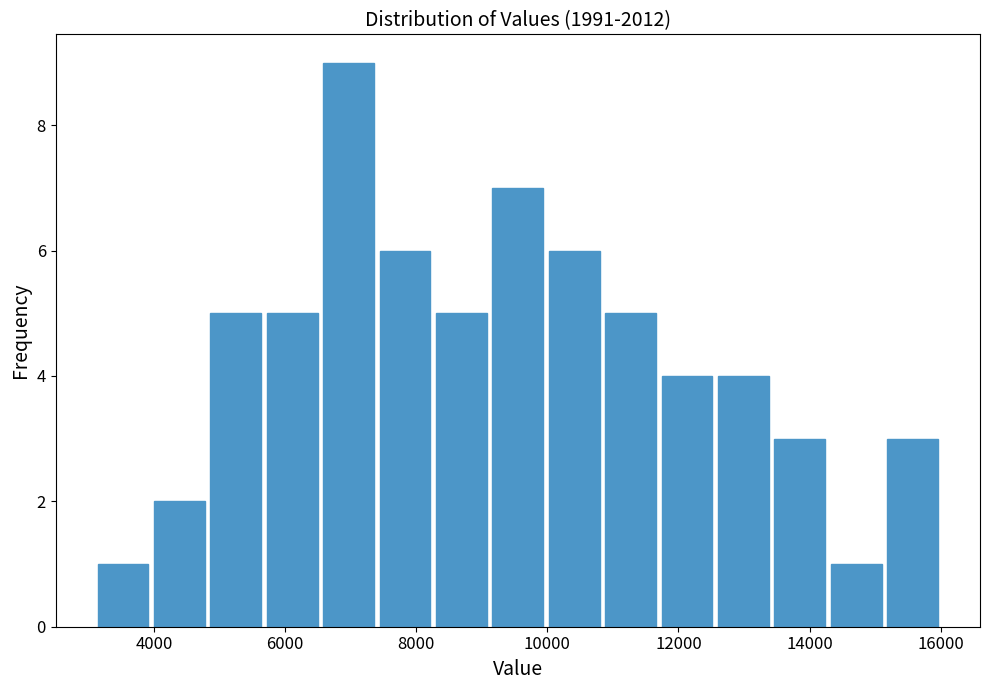

How tall is the bar that spans 8260 to 9120 on the x-axis? Neither the bar edges nor the heights are printed on the chart, so give them approximately, as read against the axes.

5